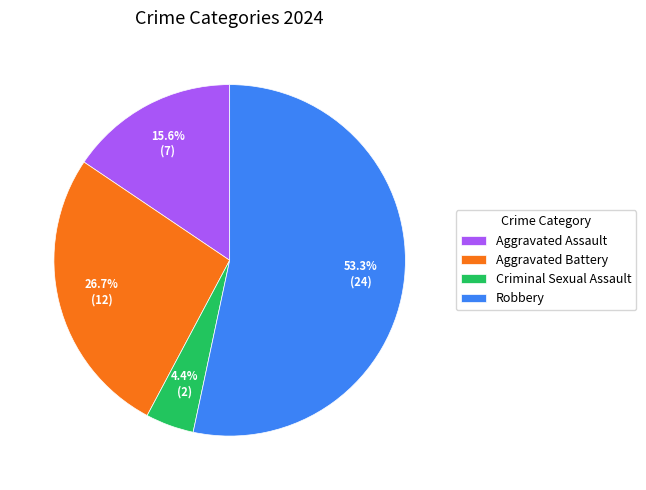

To the nearest percent, what portion does Aggravated Assault represent?

16%